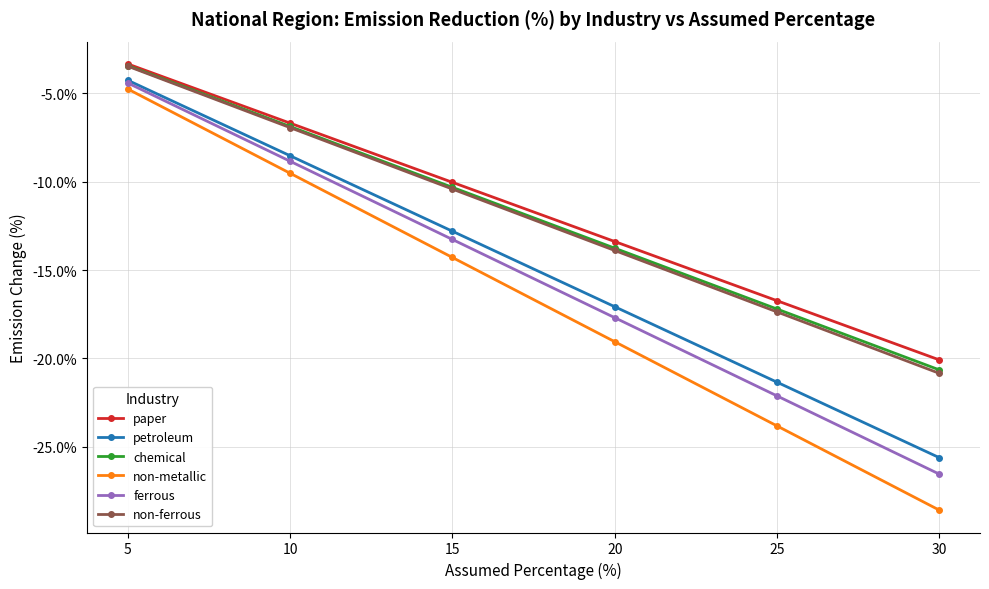

Reading left to right, list all the values displayed in this chart.

paper: 5=-3.3	10=-6.7	15=-10.0	20=-13.4	25=-16.7	30=-20.1
petroleum: 5=-4.3	10=-8.5	15=-12.8	20=-17.1	25=-21.3	30=-25.6
chemical: 5=-3.4	10=-6.9	15=-10.3	20=-13.8	25=-17.2	30=-20.6
non-metallic: 5=-4.8	10=-9.5	15=-14.3	20=-19.1	25=-23.8	30=-28.6
ferrous: 5=-4.4	10=-8.8	15=-13.3	20=-17.7	25=-22.1	30=-26.5
non-ferrous: 5=-3.5	10=-6.9	15=-10.4	20=-13.9	25=-17.4	30=-20.8